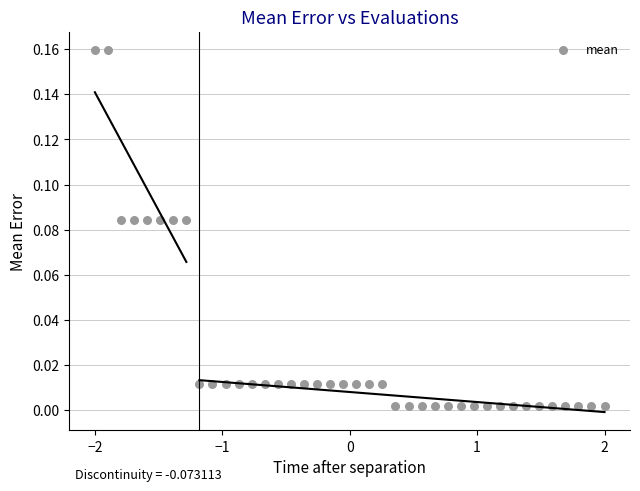

What is the range of X values (max minus min)?

4.0